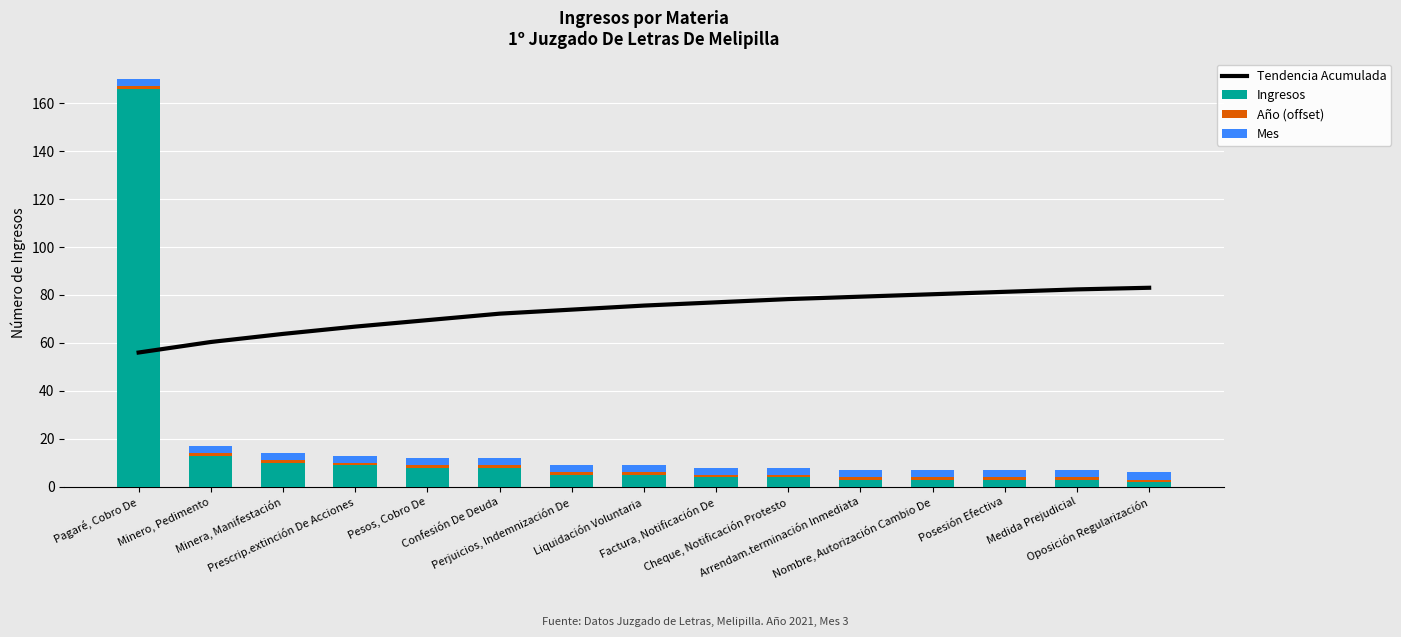

What are all the series names shown in the legend?

Tendencia Acumulada, Ingresos, Año (offset), Mes